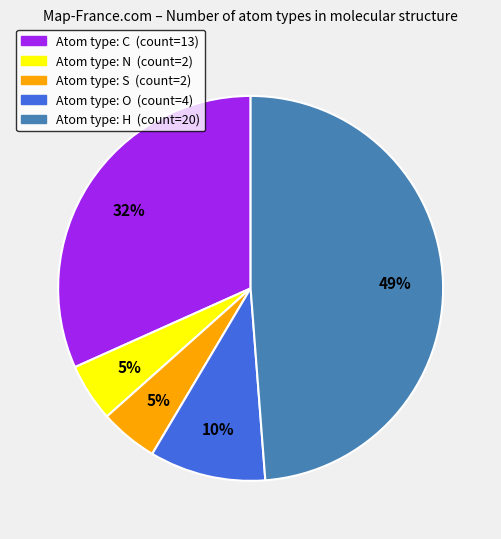

Is there a majority slice in this chart?

No